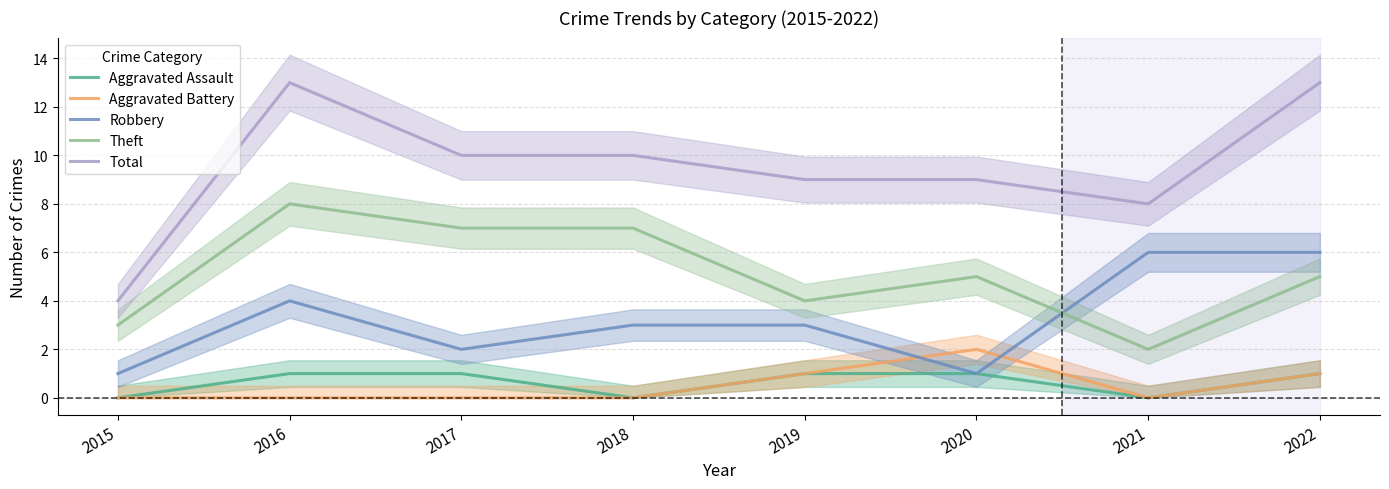

True or false: Aggravated Battery has a value of 1 at 2018.

False